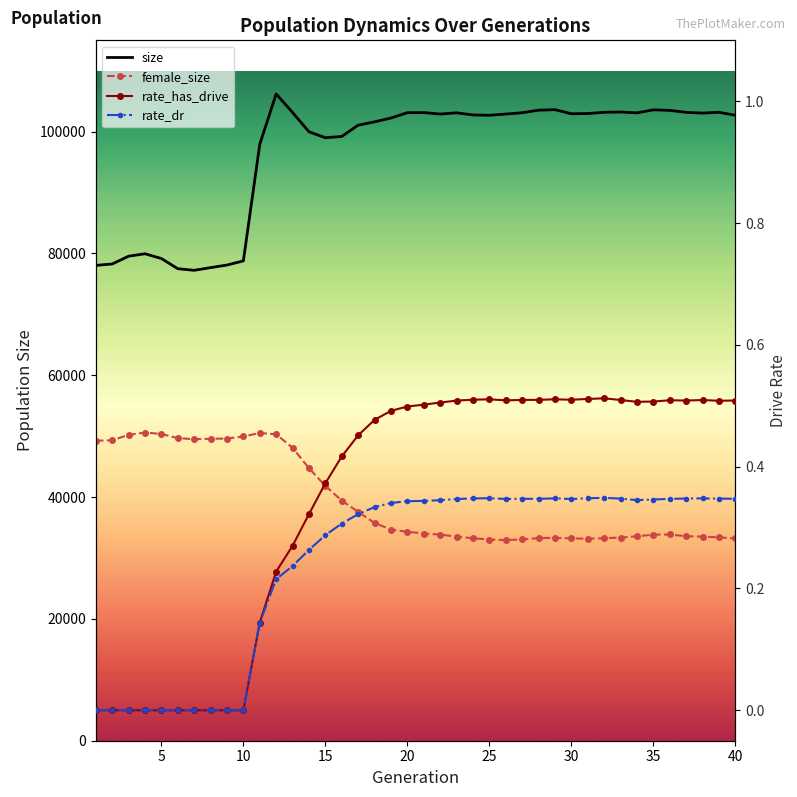

At which label does female_size reach its minimum?

25